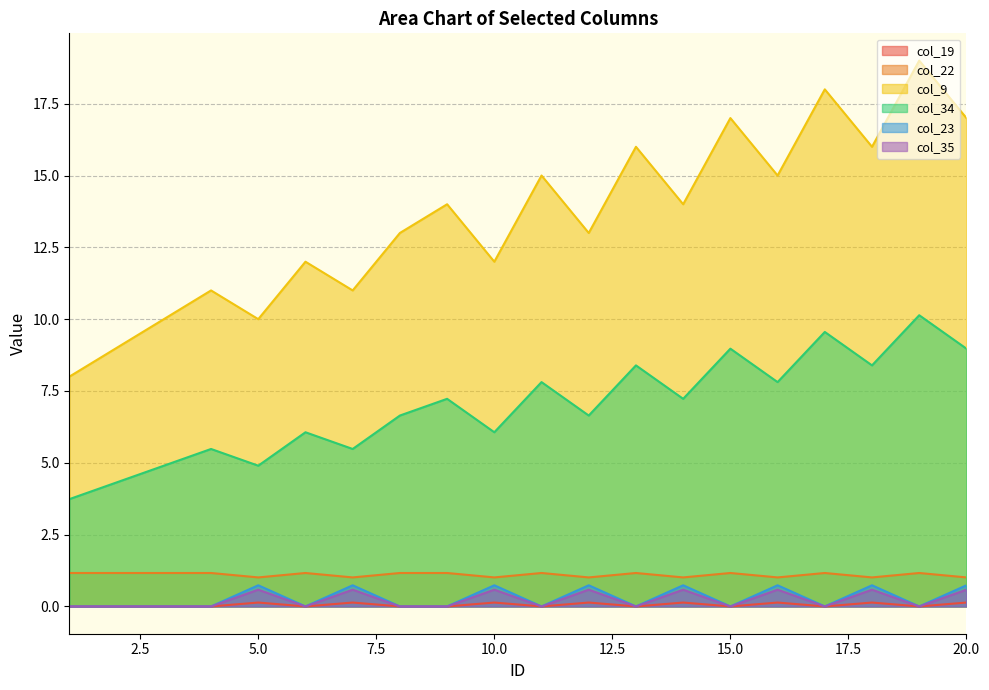

Where is col_22 nearest to the value 1?

5